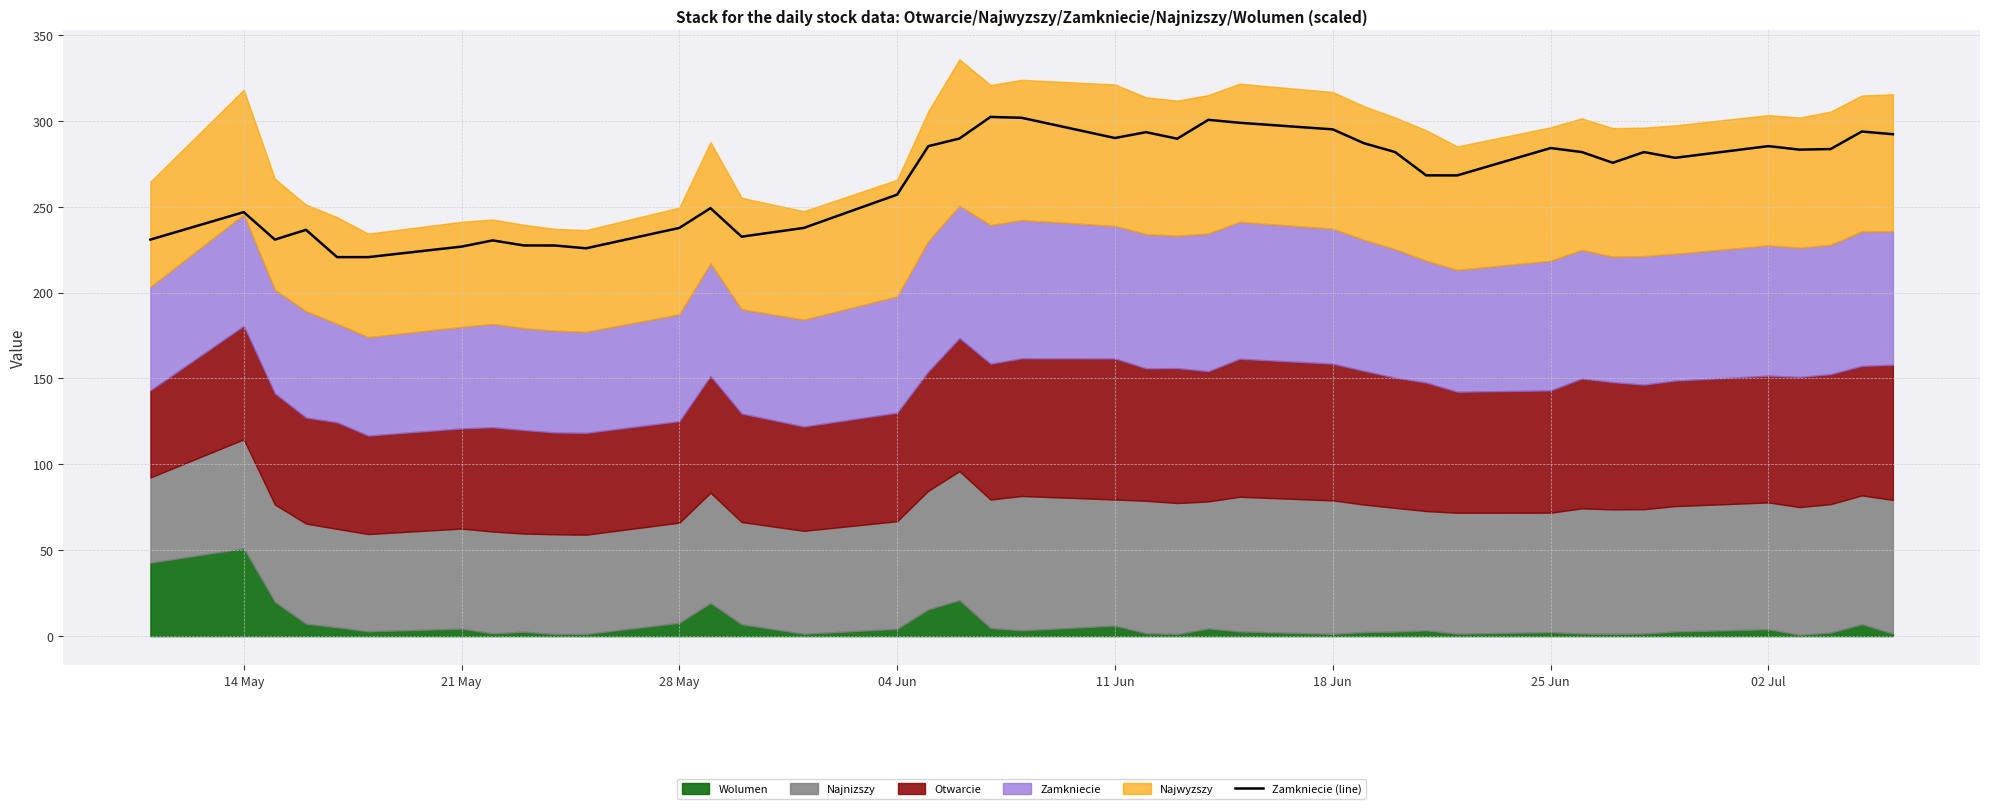

What is the lowest value of the Zamkniecie (line) series?

220.6